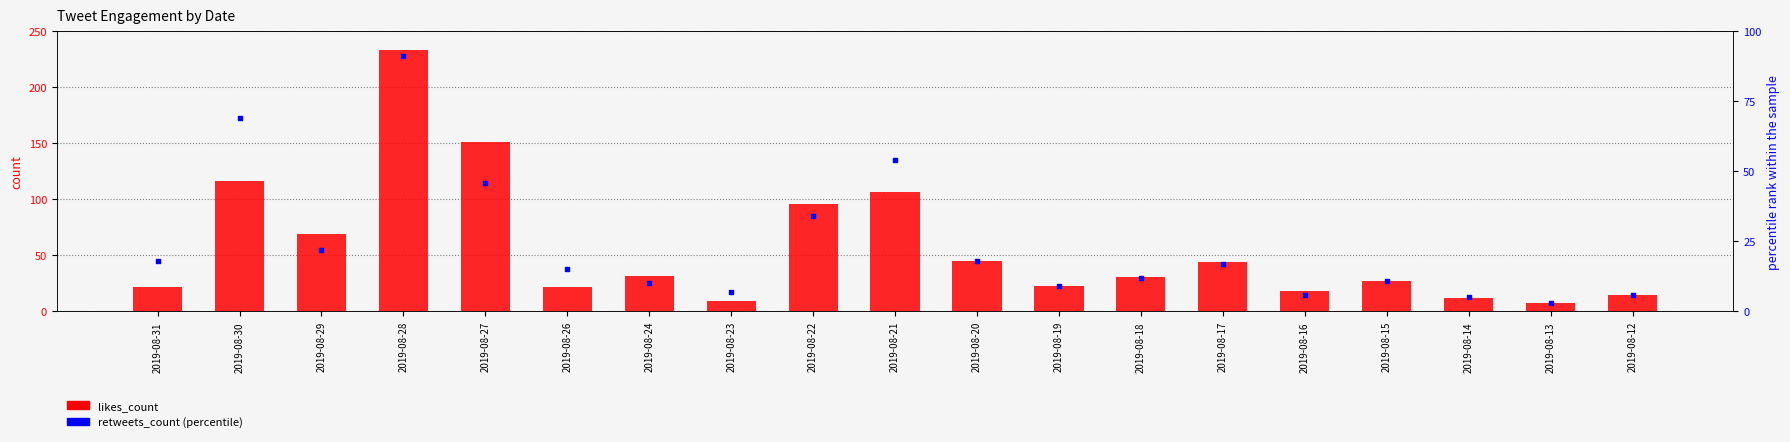

Which series has the largest total across all categories?

likes_count